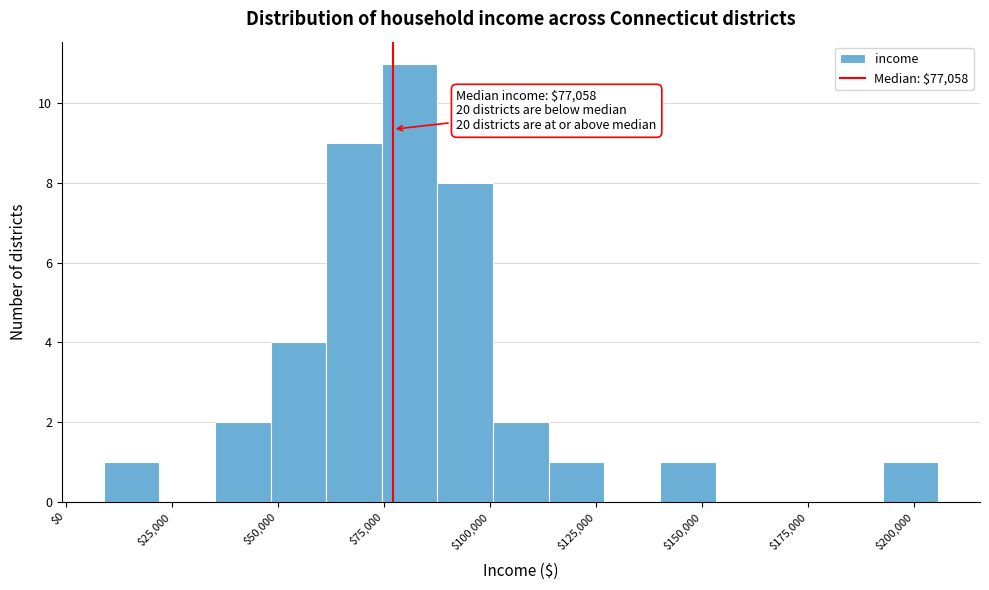

Read against the x-axis, roughly where is the centre of the tallest bar?

80000